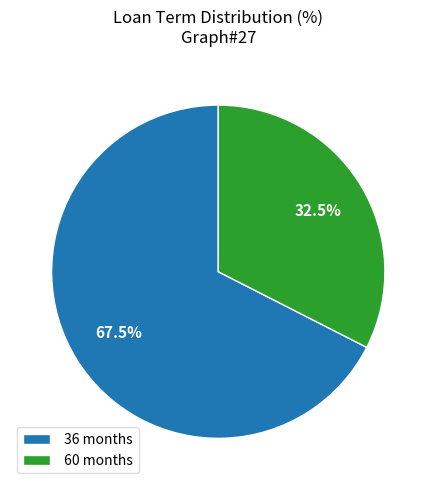

Rank the categories by value from lowest to highest.

60 months, 36 months